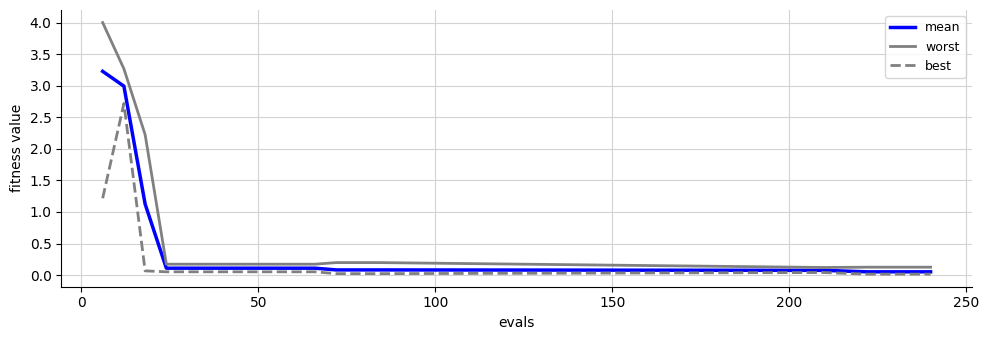

Which series has the largest range (max minus min)?

worst